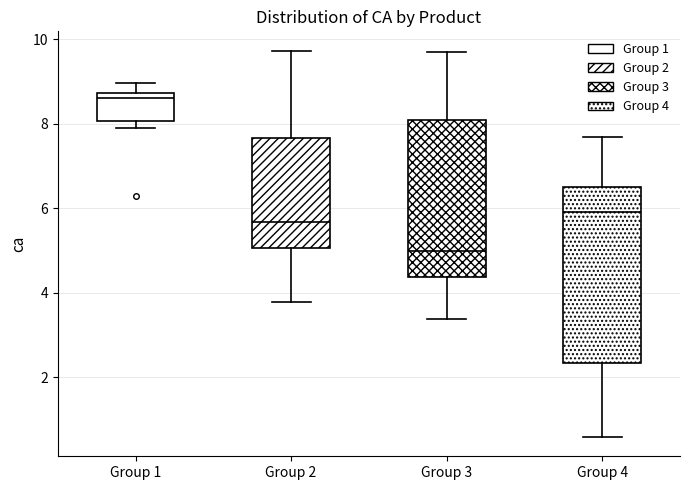

Reading left to right, read every box against the y-axis: the position of its median line, the range the box covers, and the ends of its whiskers. The values are not printed on the chart, so give them approximately, as read against the axis.

Group 1: median 8.6, box 8.0 to 8.8, whiskers 8.0 (just below the box's lower edge) to 9.0
Group 2: median 5.6, box 5.0 to 7.6, whiskers 3.8 to 9.8
Group 3: median 5.0, box 4.4 to 8.0, whiskers 3.4 to 9.6
Group 4: median 6.0, box 2.4 to 6.4, whiskers 0.6 to 7.6